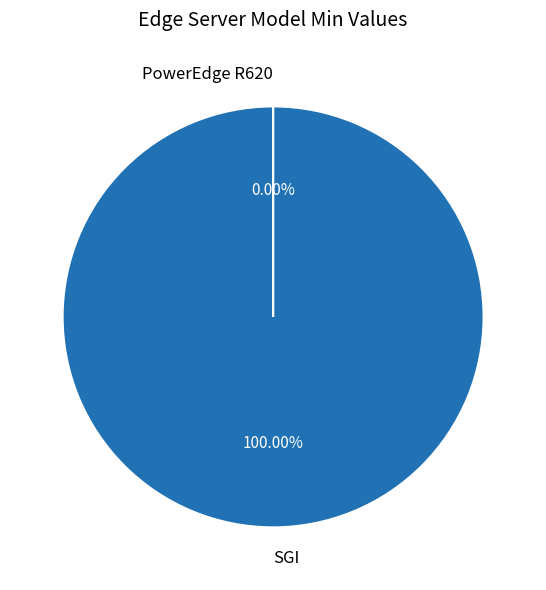

To the nearest percent, what portion does SGI represent?

100%